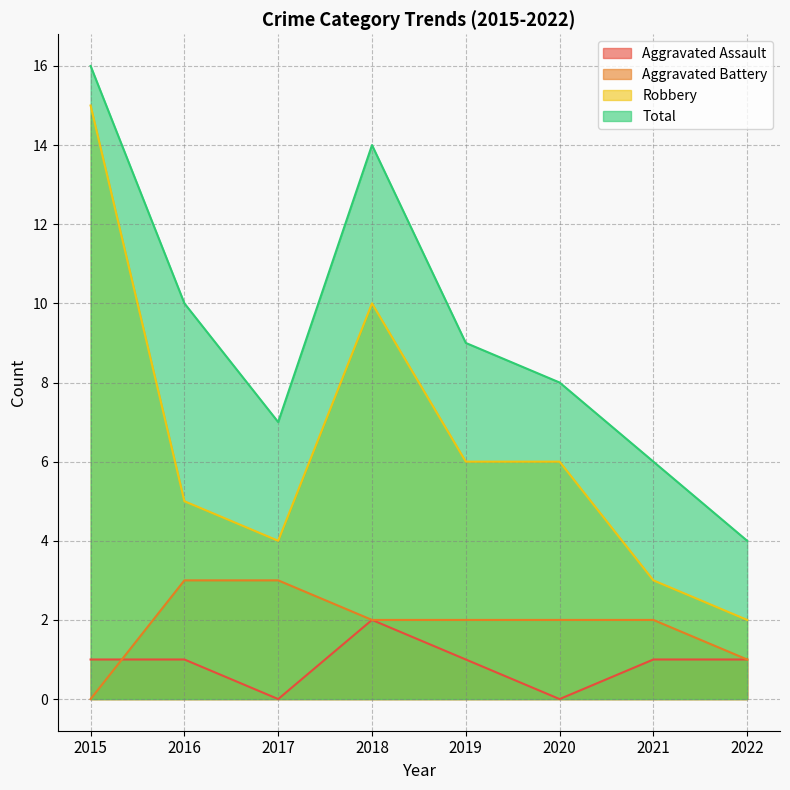

How many Aggravated Battery values are between 2 and 3?

6